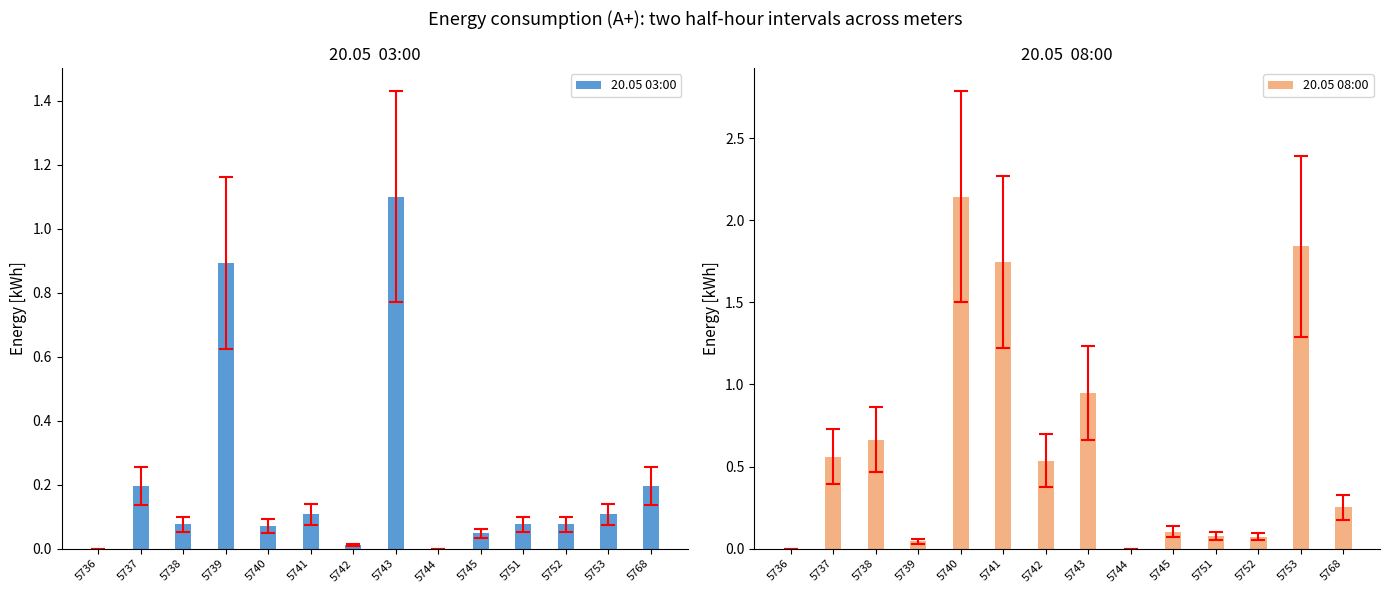

Reading left to right, list all the values displayed in this chart.

20.05 03:00: 5736=0.0	5737=0.2	5738=0.1	5739=0.9	5740=0.1	5741=0.1	5742=0.0	5743=1.1	5744=0.0	5745=0.0	5751=0.1	5752=0.1	5753=0.1	5768=0.2
20.05 08:00: 5736=0.0	5737=0.6	5738=0.7	5739=0.0	5740=2.1	5741=1.7	5742=0.5	5743=0.9	5744=0.0	5745=0.1	5751=0.1	5752=0.1	5753=1.8	5768=0.3